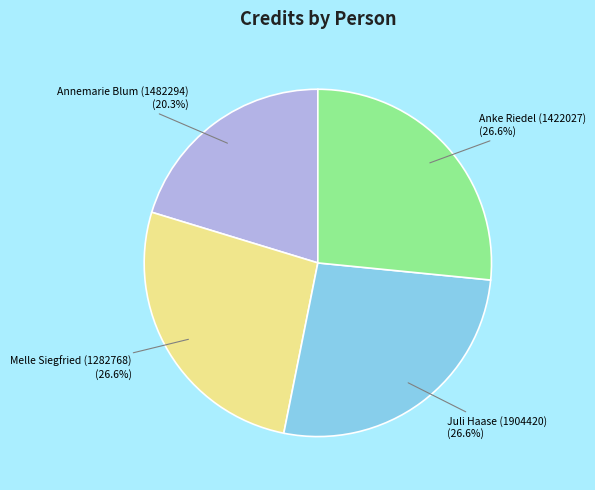

To the nearest percent, what is the difference between the largest and smallest slice percentages?

6%